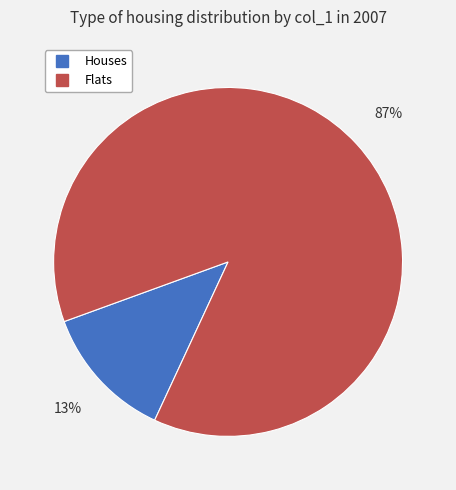

Is there any slice that represents more than half of the pie?

Yes